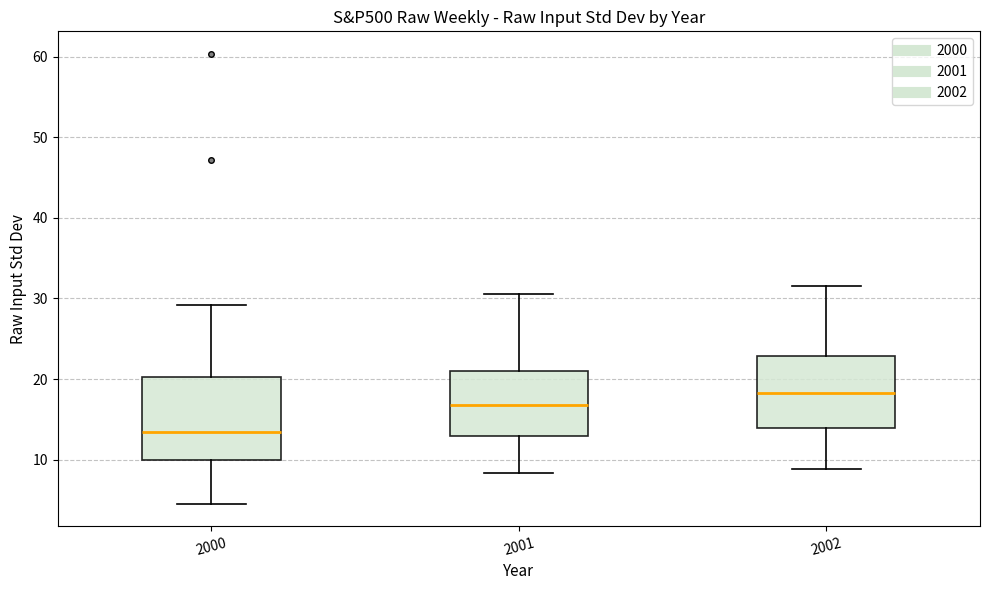

Reading left to right, transcribe this box plot: for each box, give where its median line is, the range the box spans, and where its two whiskers end, as read against the y-axis. The values are not printed on the chart, so give them approximately, as read against the axis.

2000: median 13, box 10 to 20, whiskers 5 to 29
2001: median 17, box 13 to 21, whiskers 8 to 31
2002: median 18, box 14 to 23, whiskers 9 to 32